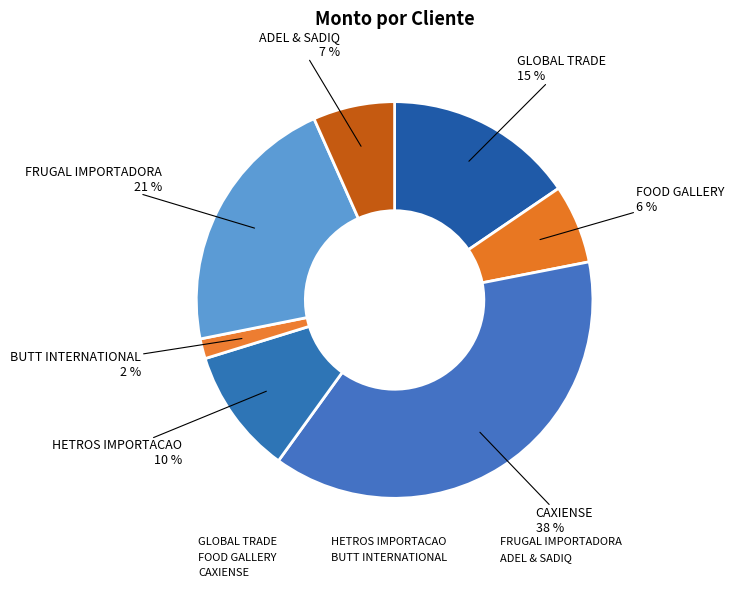

How much of the chart is everything except CAXIENSE?

62.0%